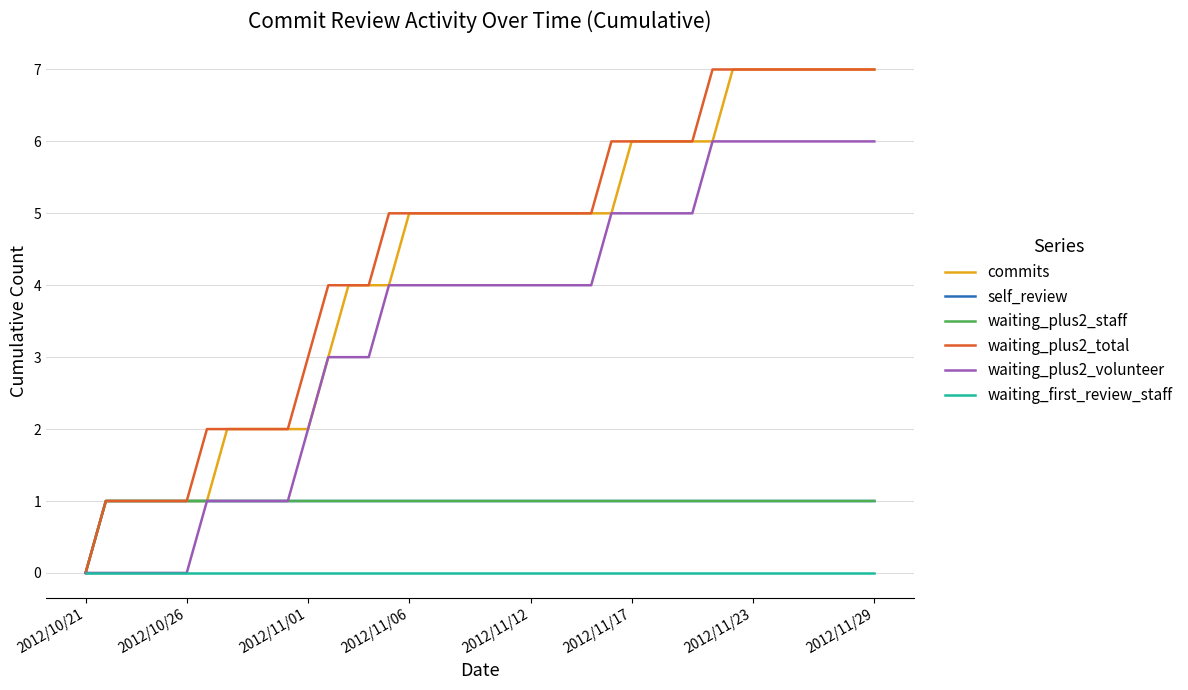

Is this an area chart (filled region under the line)?

No